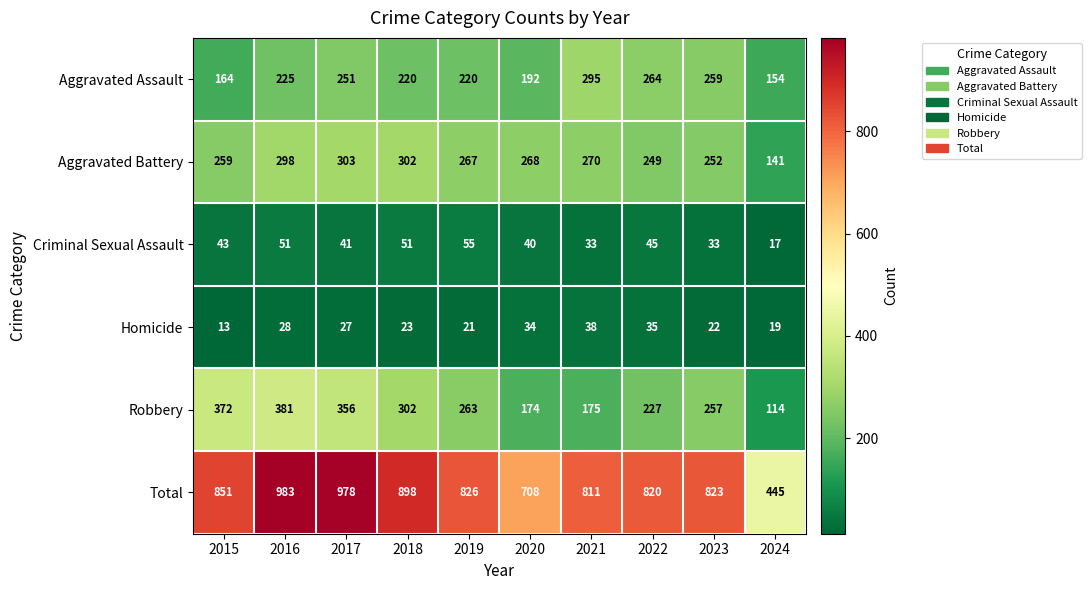

What is the sum of all Homicide values?

260